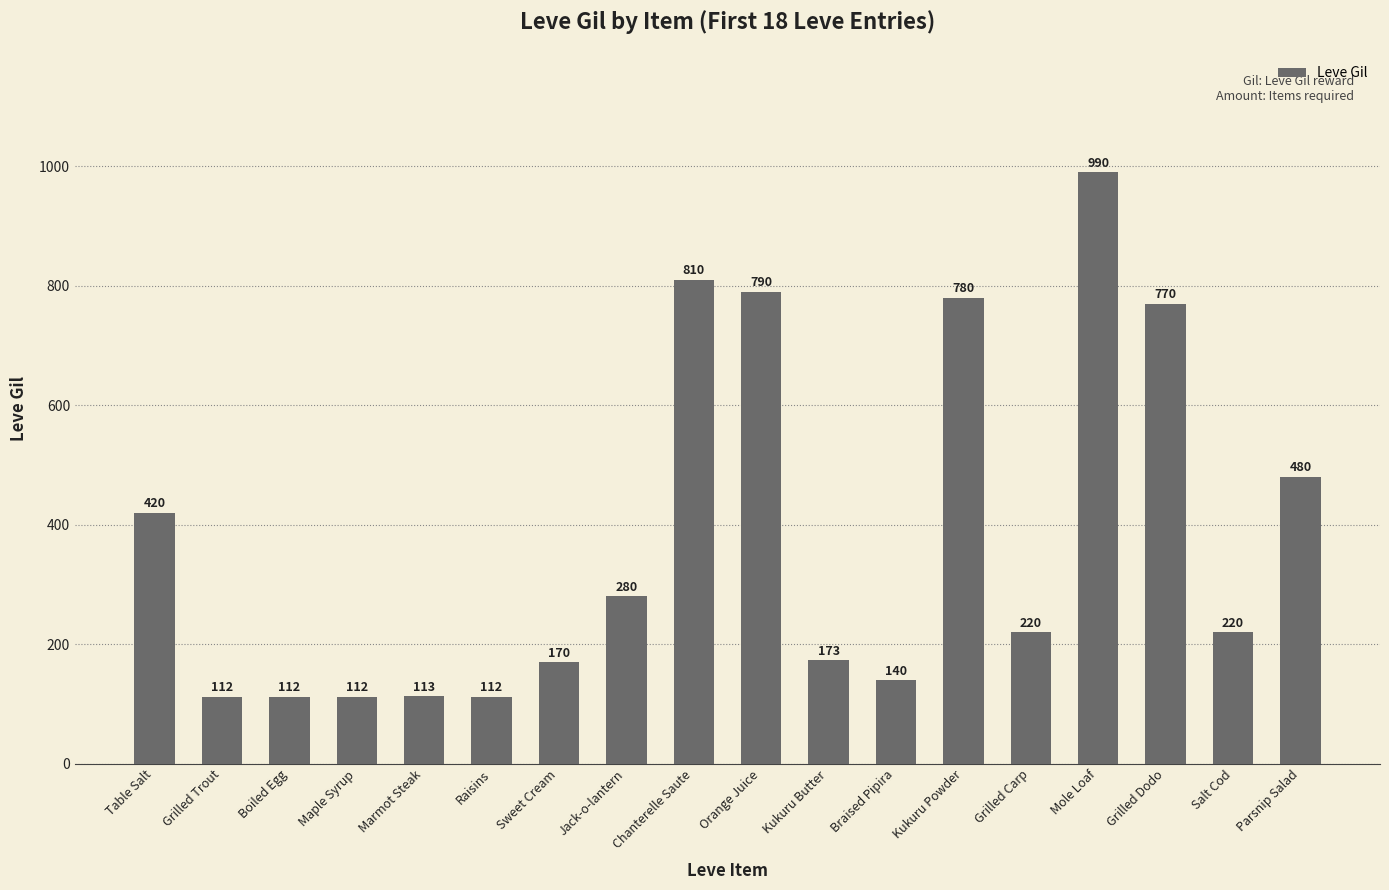

Read the value at Table Salt, to the nearest 10.

420